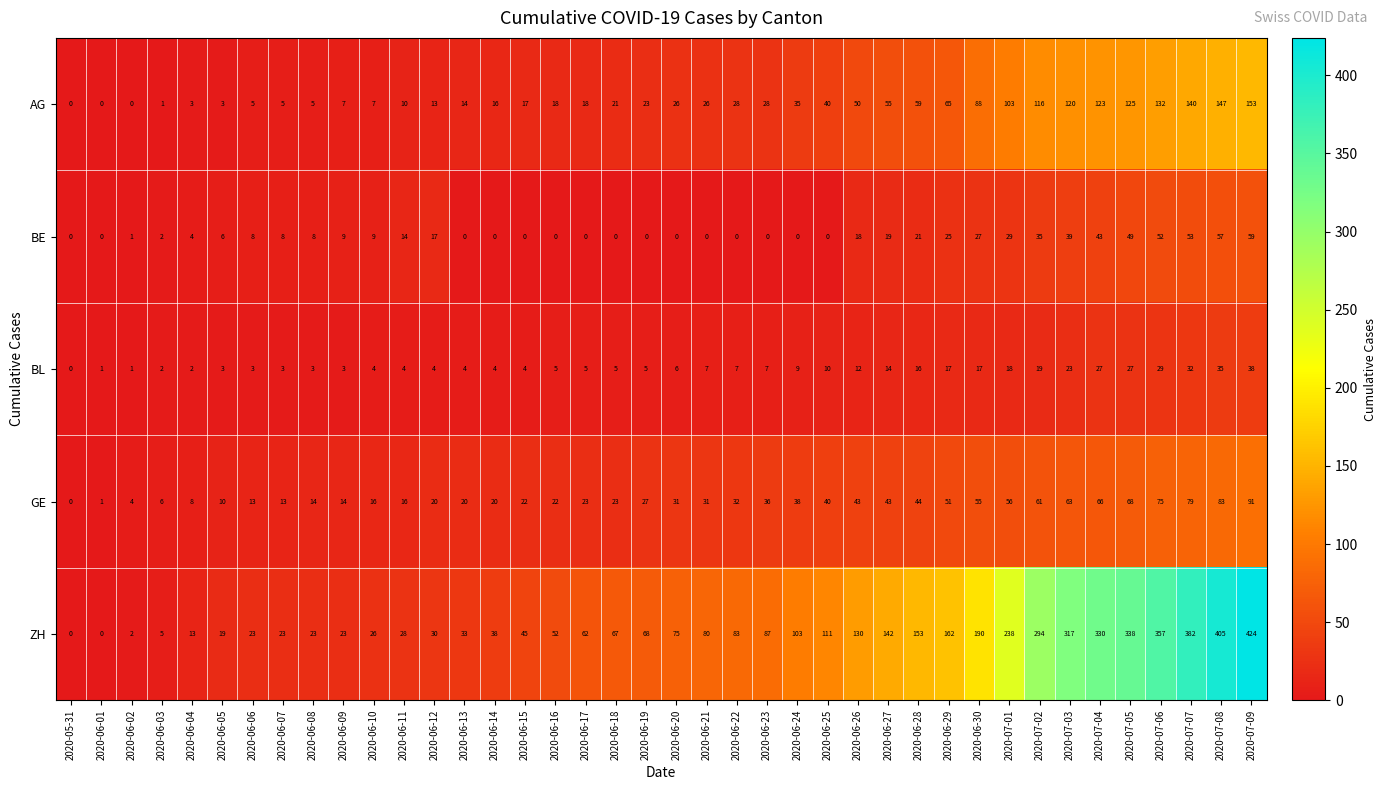

At which label is BL closest to 19?

2020-07-02